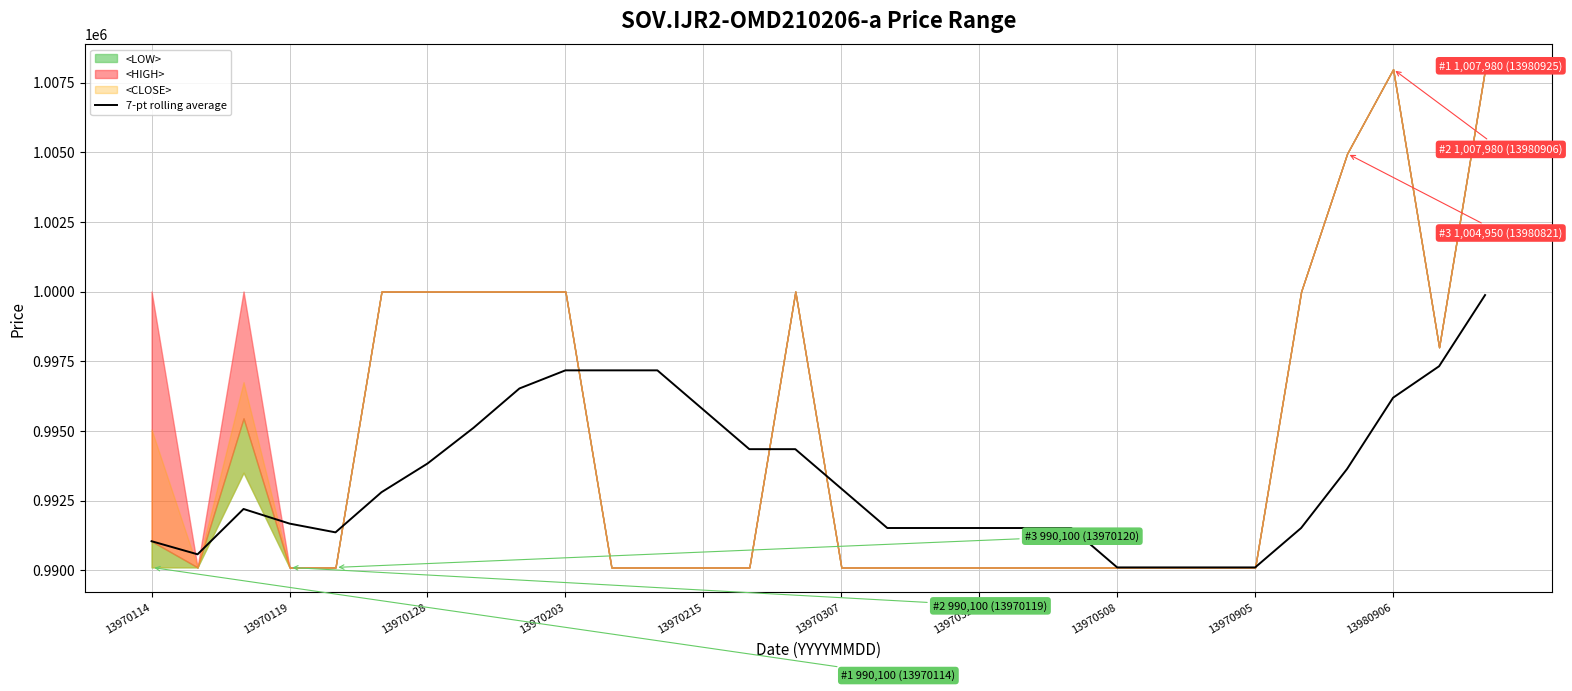

What is the value of the 24th point from the left?

990100.0